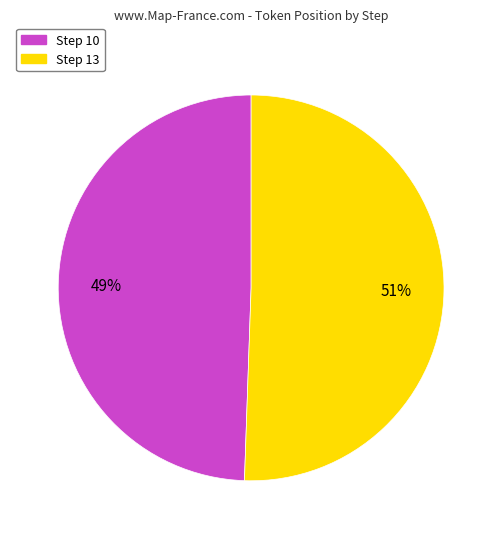

Do Step 10 and Step 13 together represent more than half of the pie?

Yes